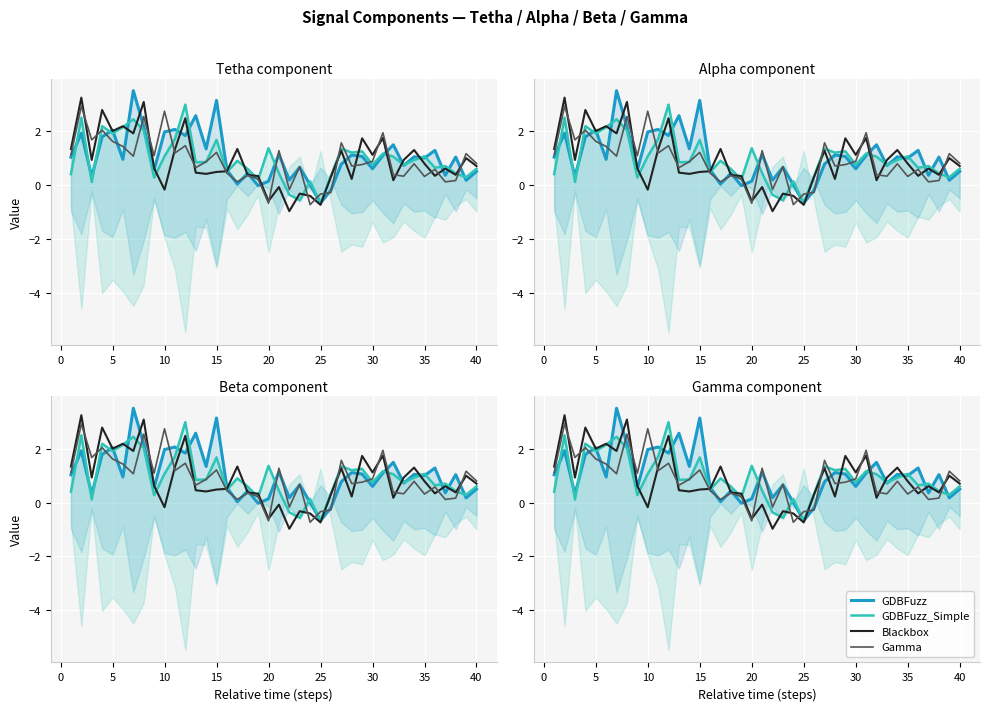

List the series in order of their peak value, lowest first.

Gamma, GDBFuzz_Simple, Blackbox, GDBFuzz